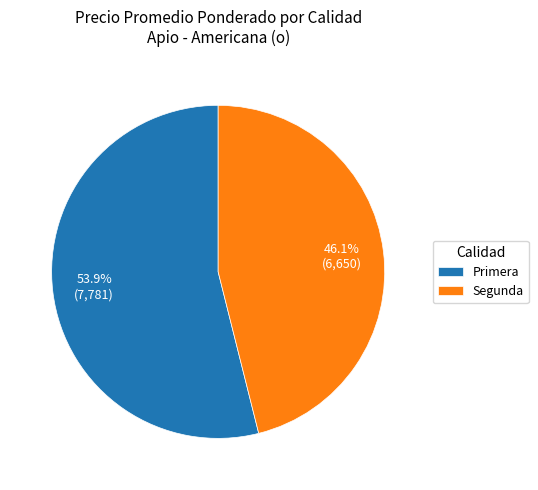

Is there a majority slice in this chart?

Yes